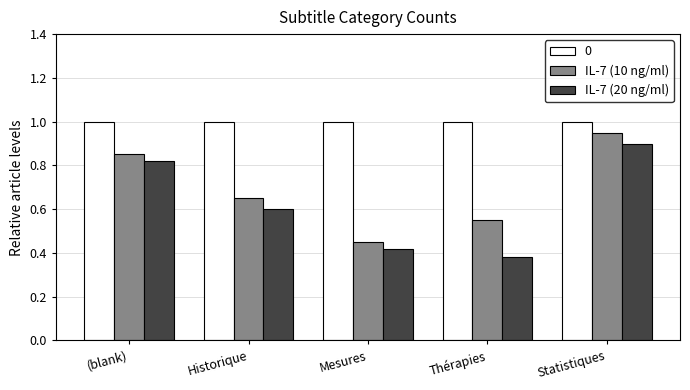

At which label is IL-7 (20 ng/ml) closest to 0?

Thérapies